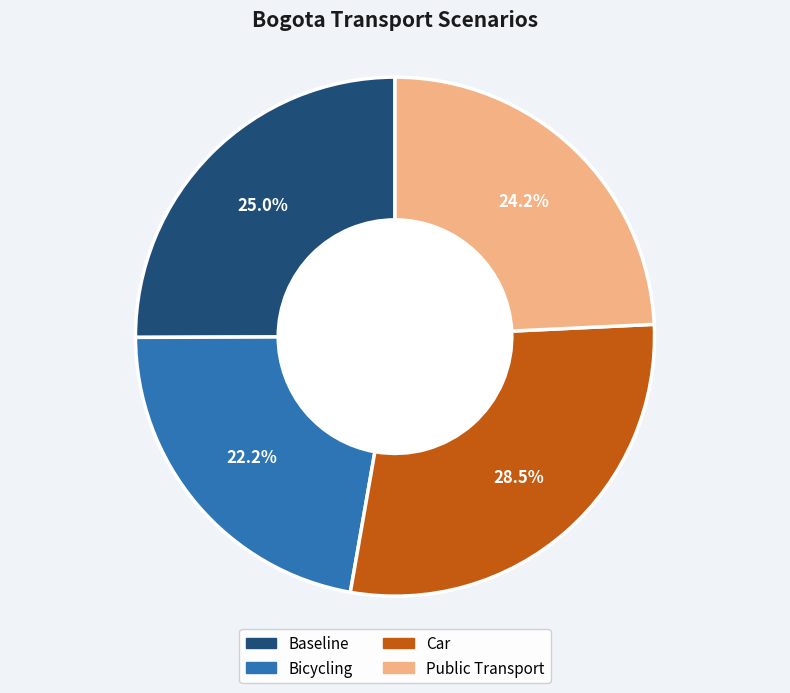

Rank the categories by value from highest to lowest.

Car, Baseline, Public Transport, Bicycling